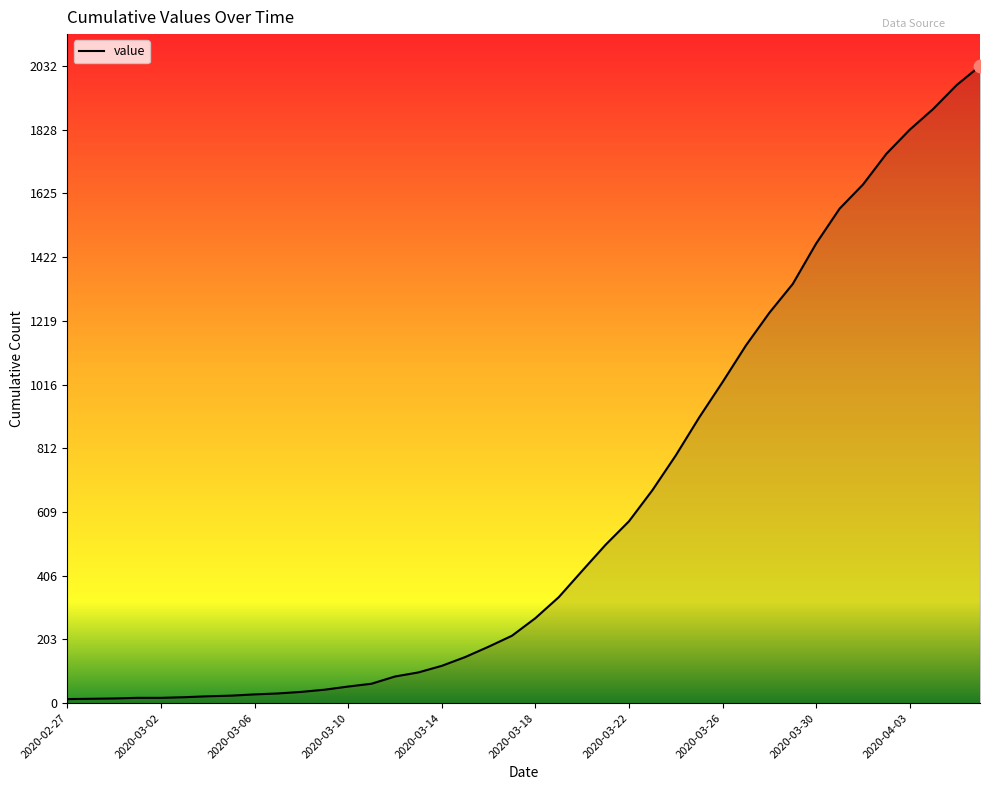

What is the greatest value displayed?

2032